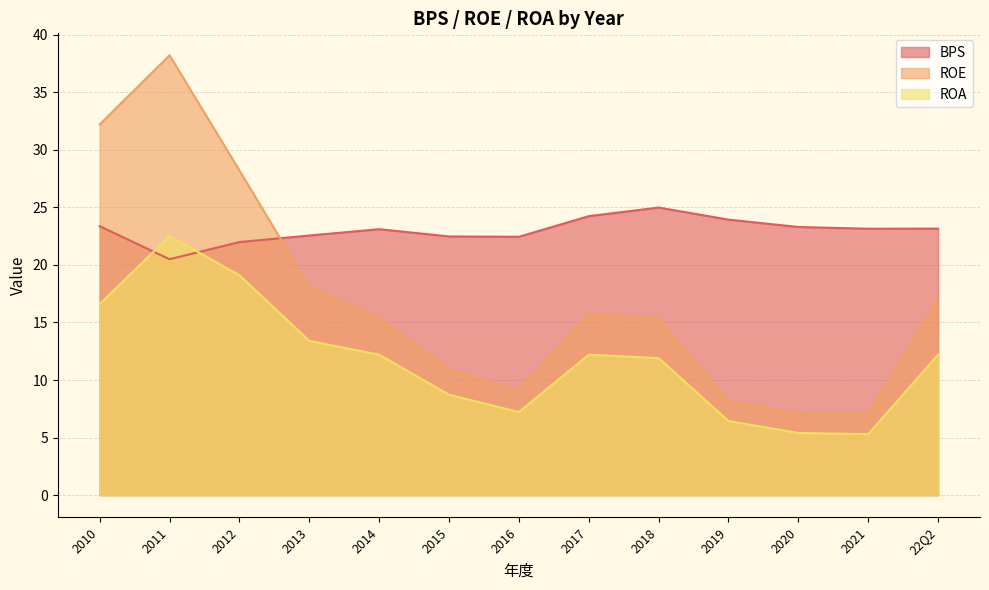

At which category is the sum across all series the highest?

2011